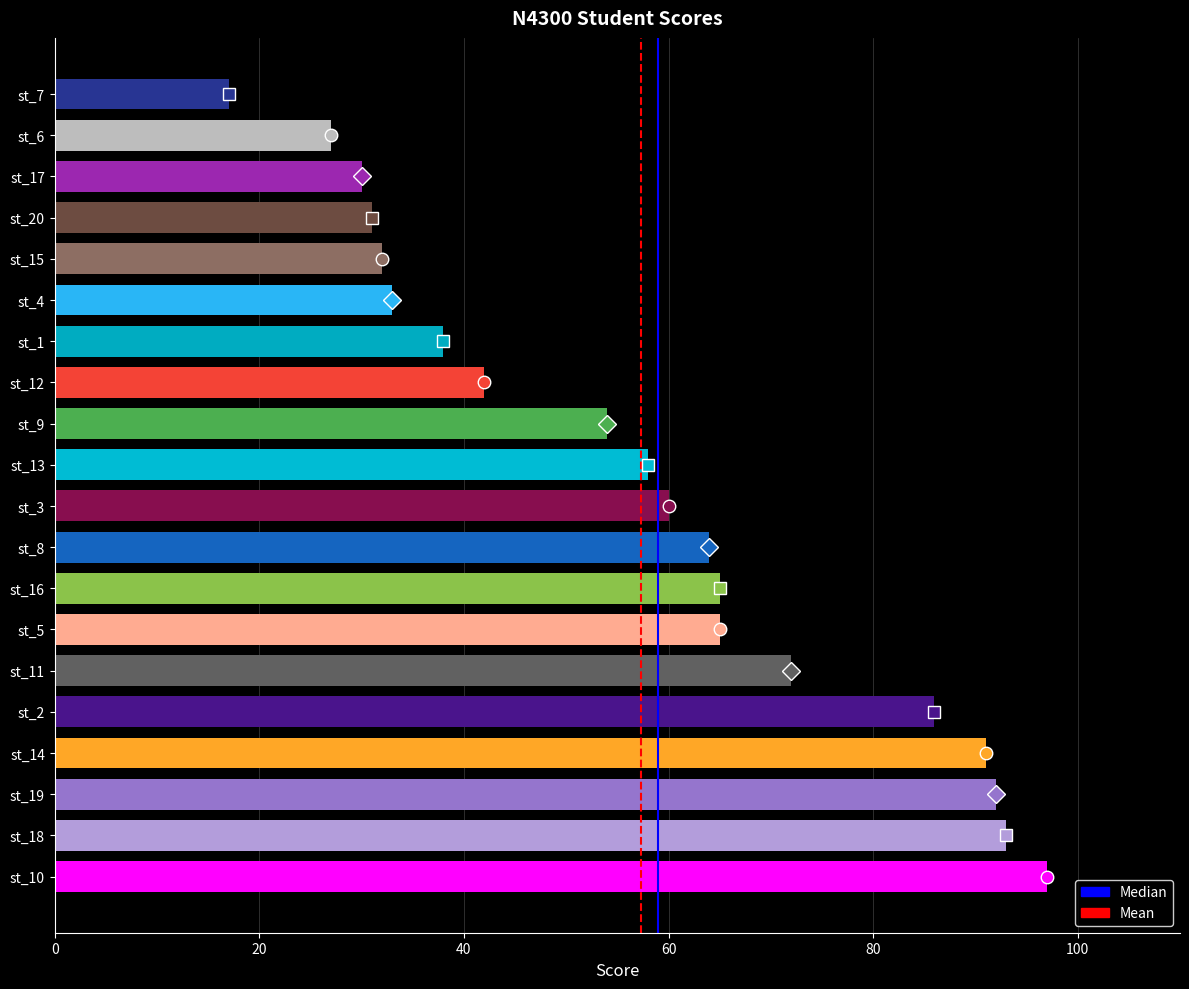

What is the smallest value displayed?

17